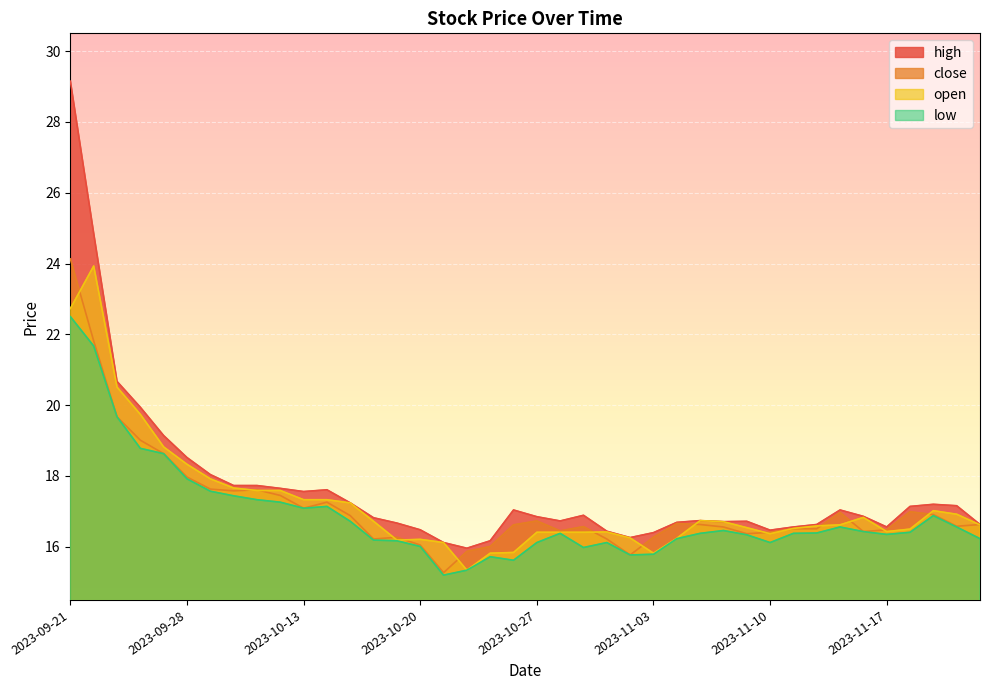

True or false: open has more than 0 points higher than both neighbors.

True